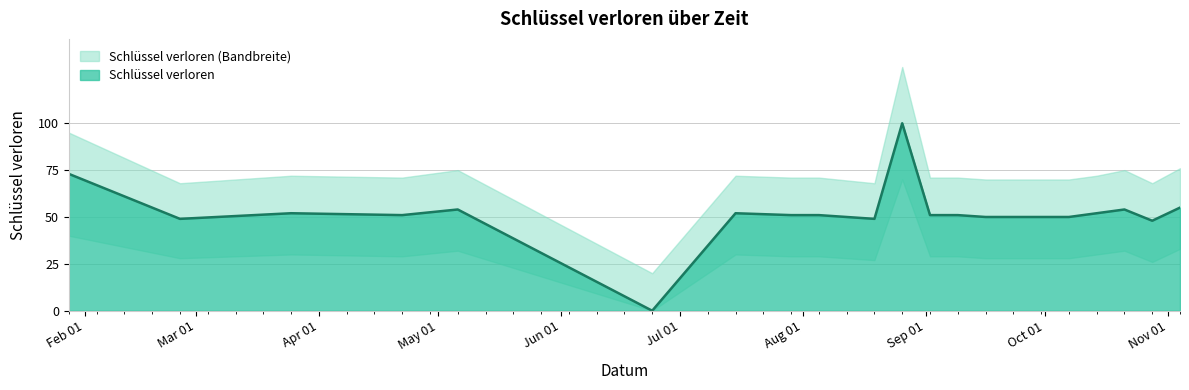

True or false: there are more than 2 points higher than both neighbors.

True